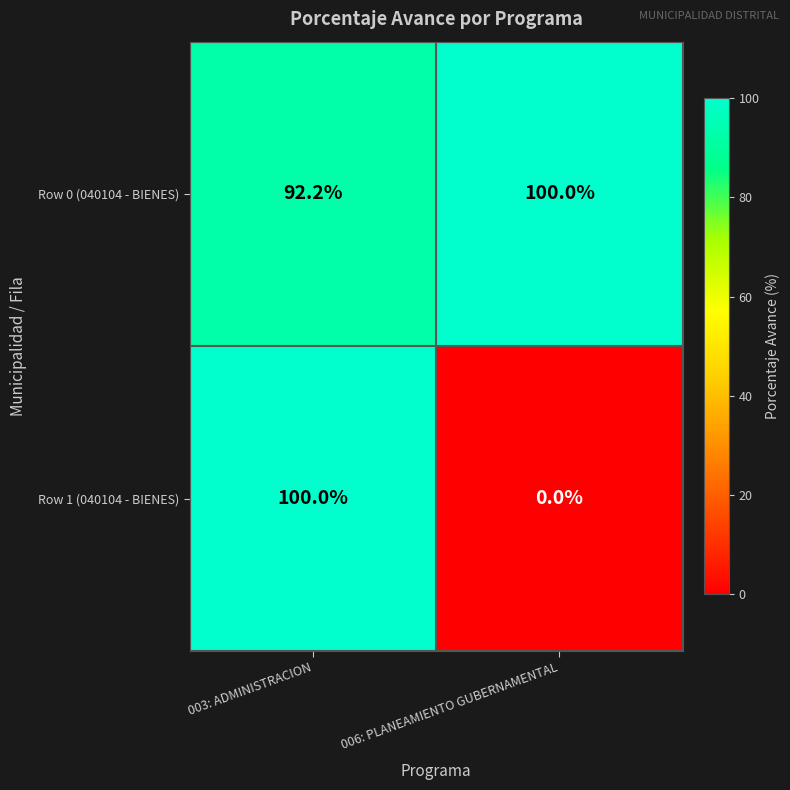

The Row 0 (040104 - BIENES) series shows 92.2 at 003: ADMINISTRACION. True or false?

True